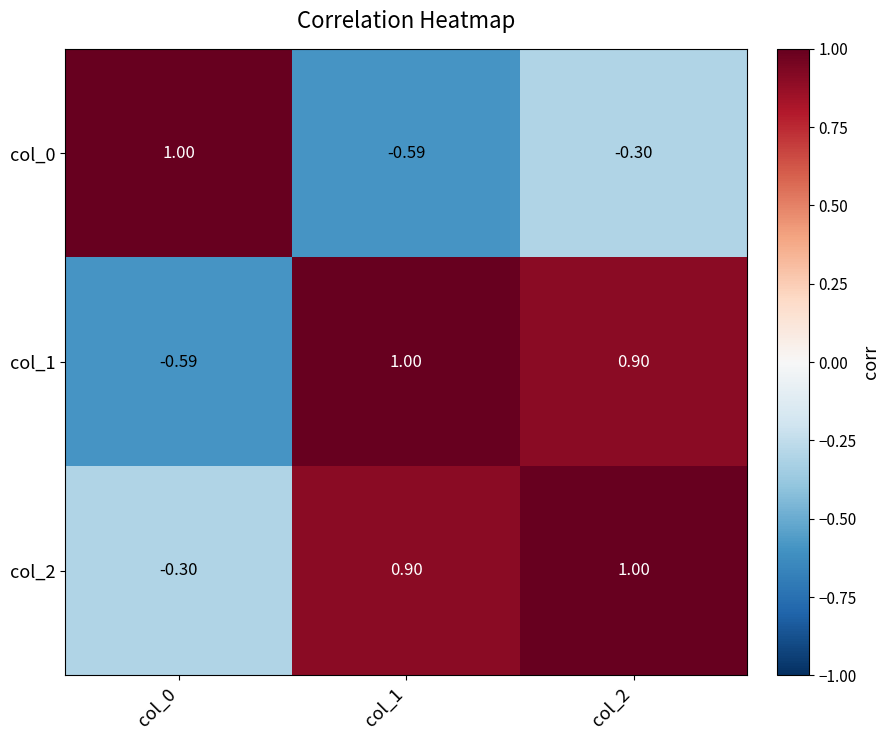

Is the value of col_1 at col_2 greater than the value of col_0 at col_2?

Yes